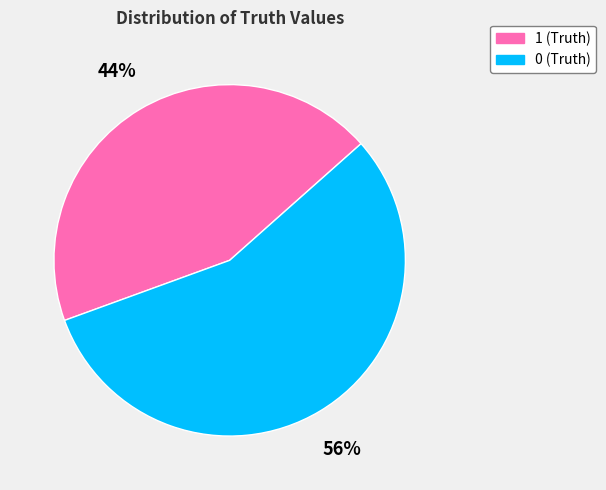

What is the majority slice?

0 (Truth)